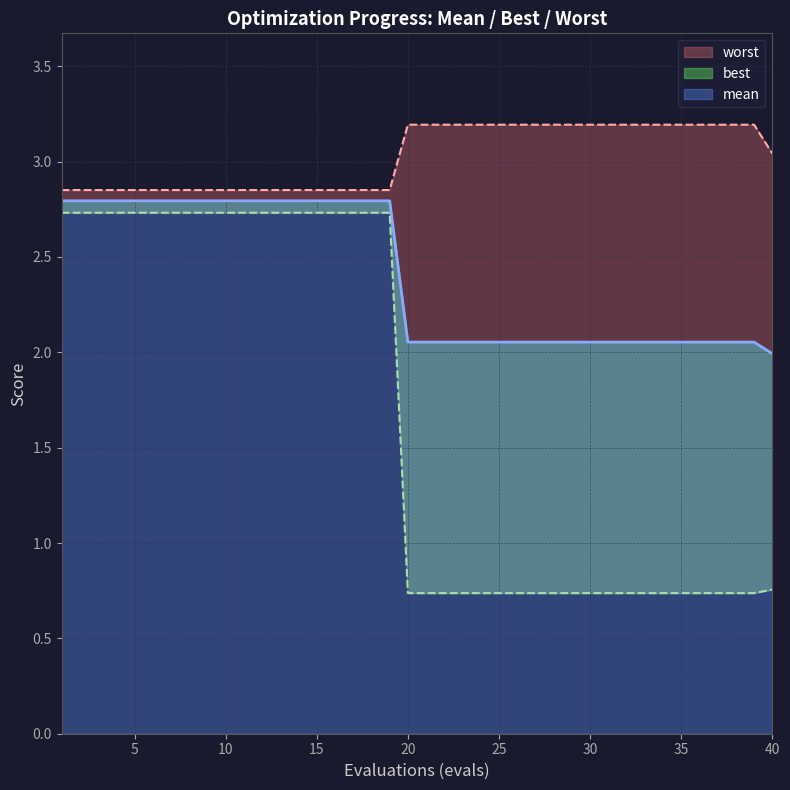

True or false: worst and best intersect in this chart.

False